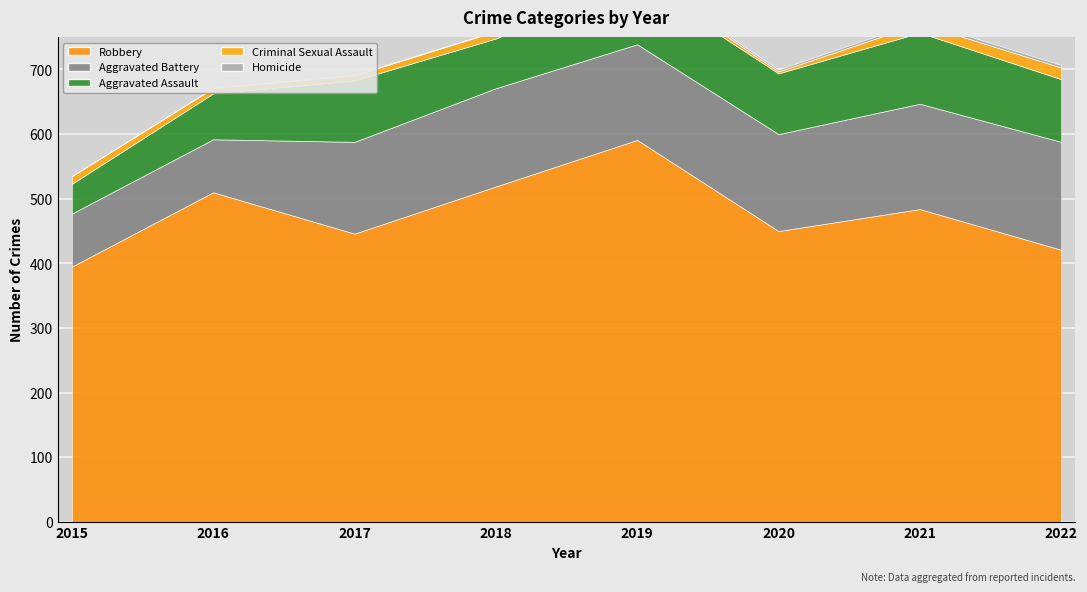

True or false: Robbery and Aggravated Battery cross at least once.

False